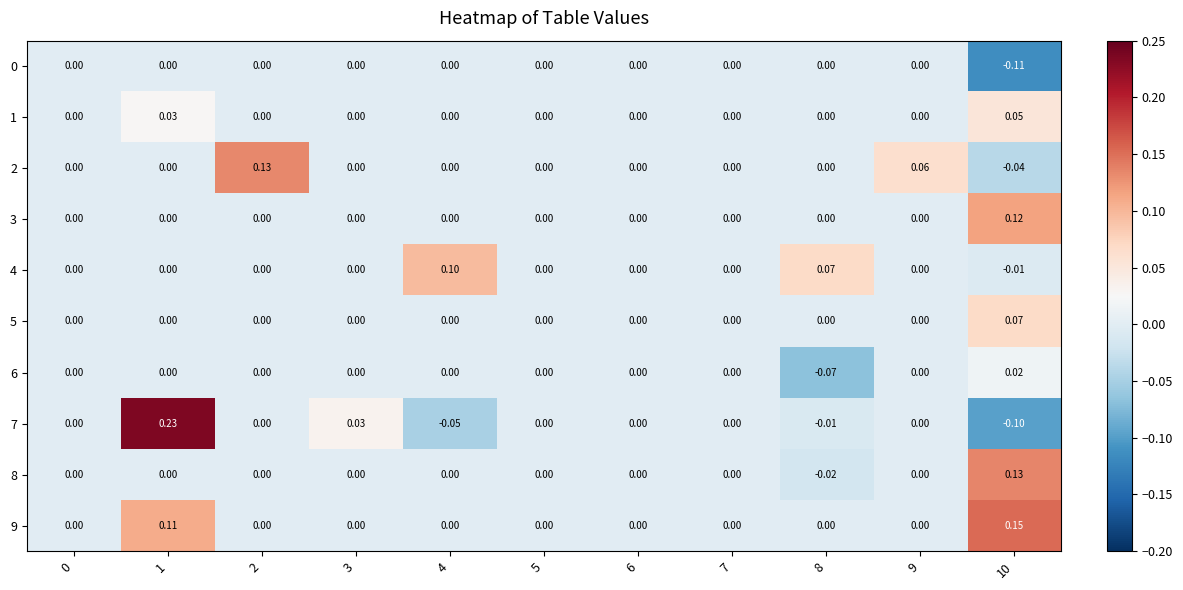

Is the value of 9 at 2 greater than the value of 4 at 4?

No